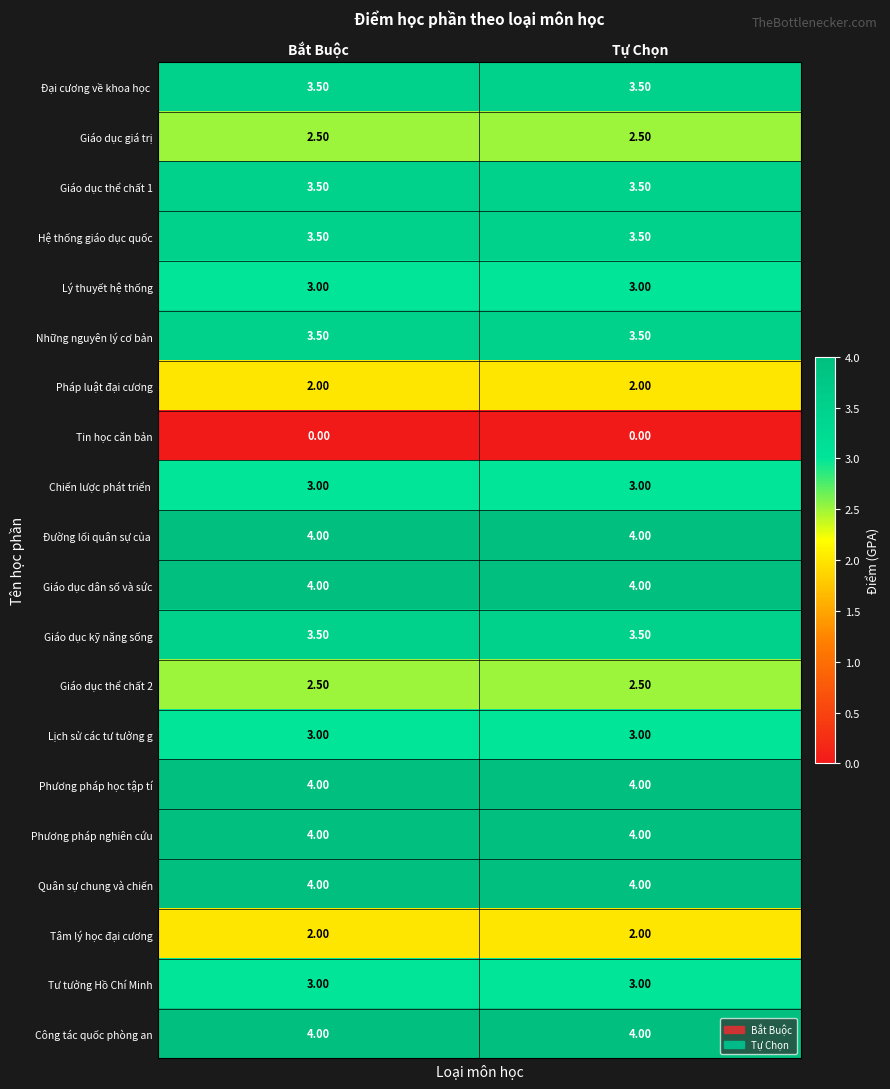

What is the difference between the highest and lowest values at Bắt Buộc?

4.0